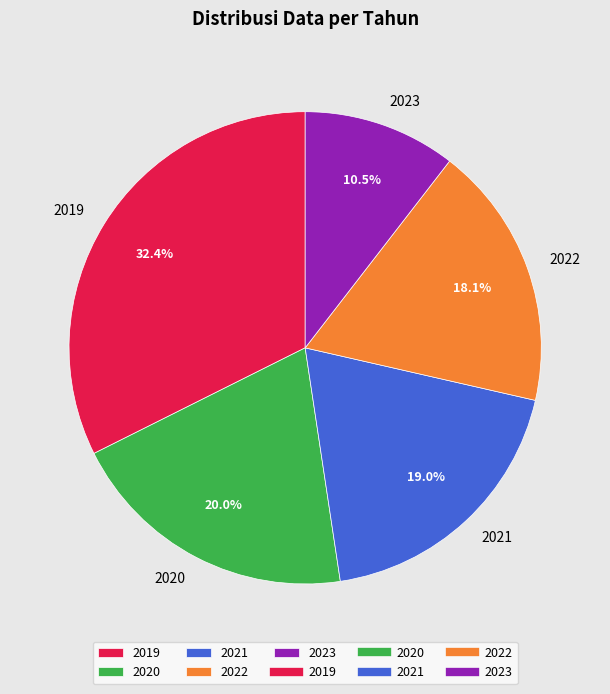

Which category has the biggest portion of the pie?

2019